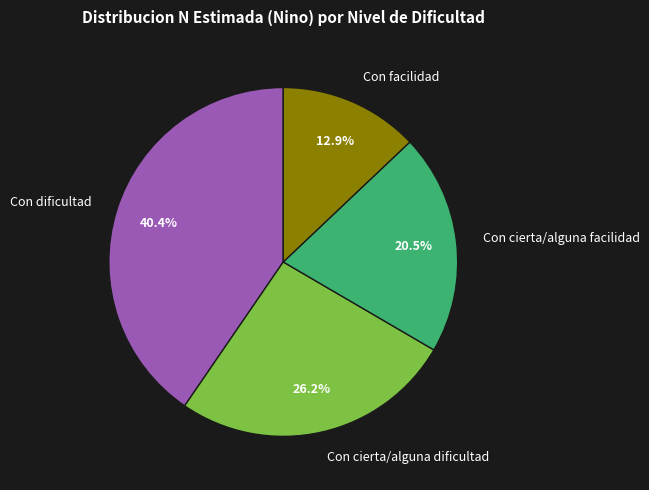

True or false: Con cierta/alguna facilidad accounts for 30% of the total.

False